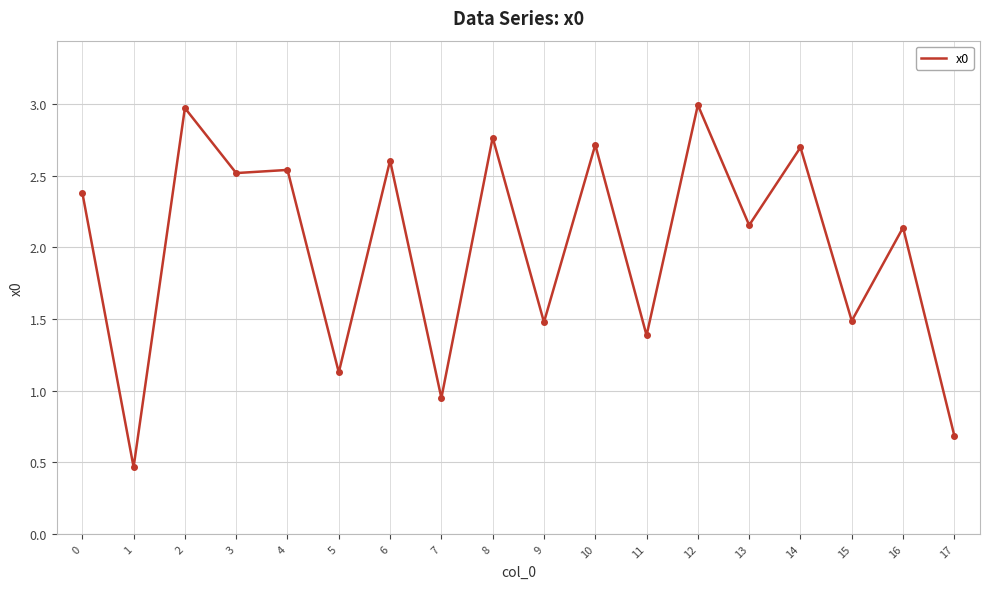

At which category does the data reach its first local valley?

1